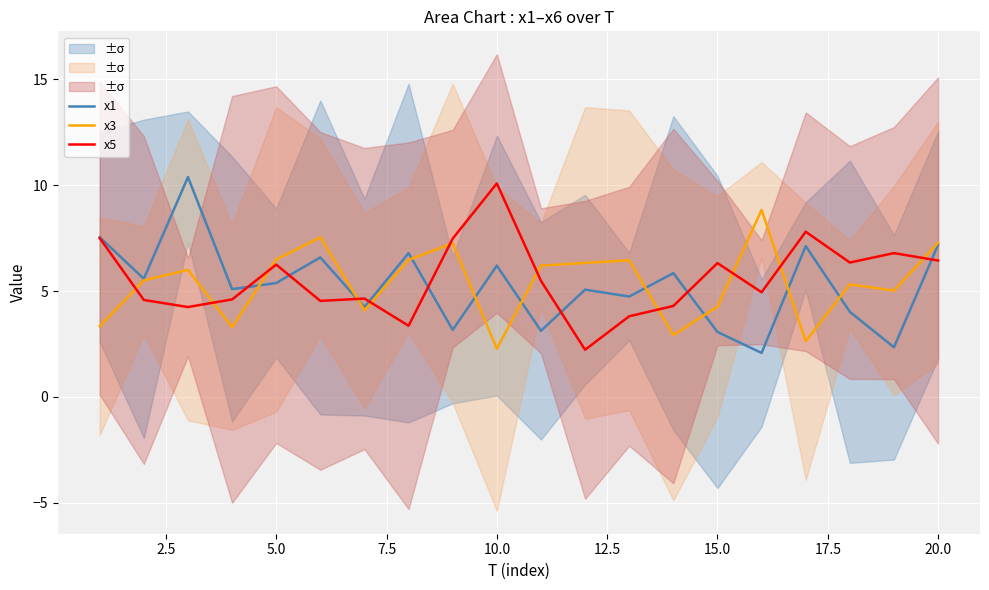

What is the maximum value for x3?

8.8